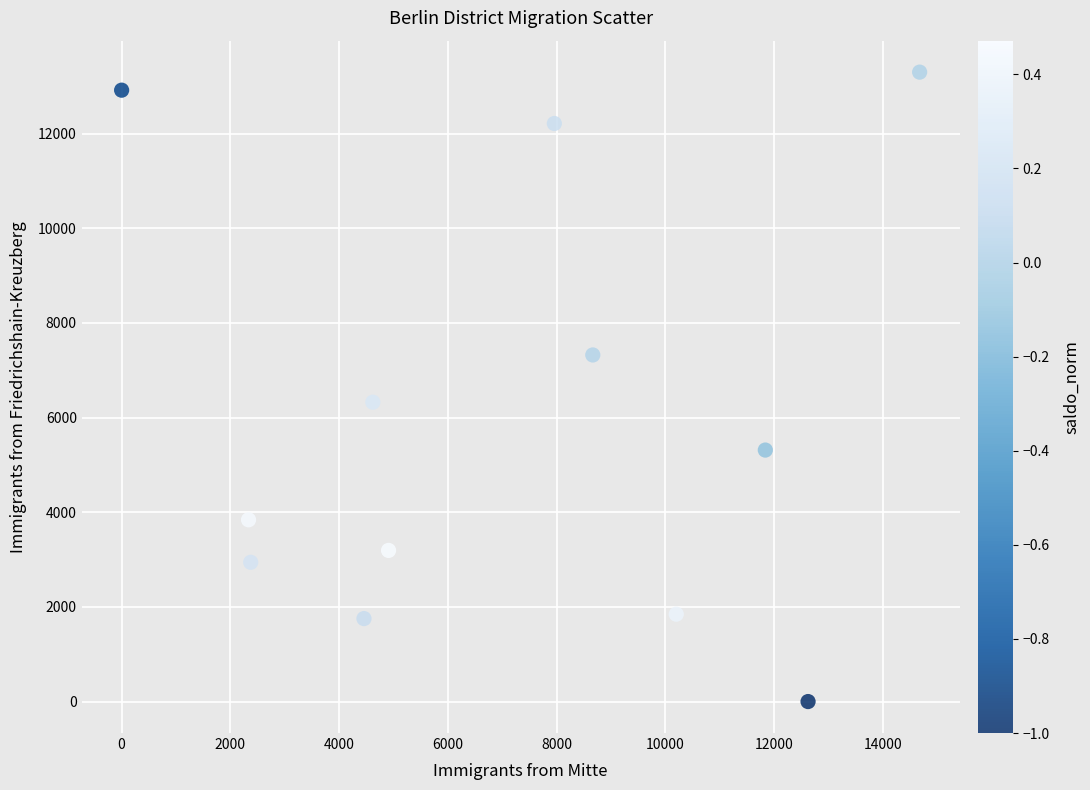

What is the range of Y values (max minus min)?

13297